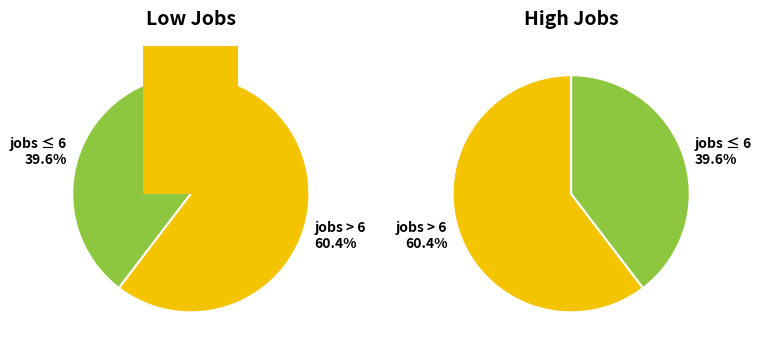

Is it true that 2 is 1% of the pie?

False